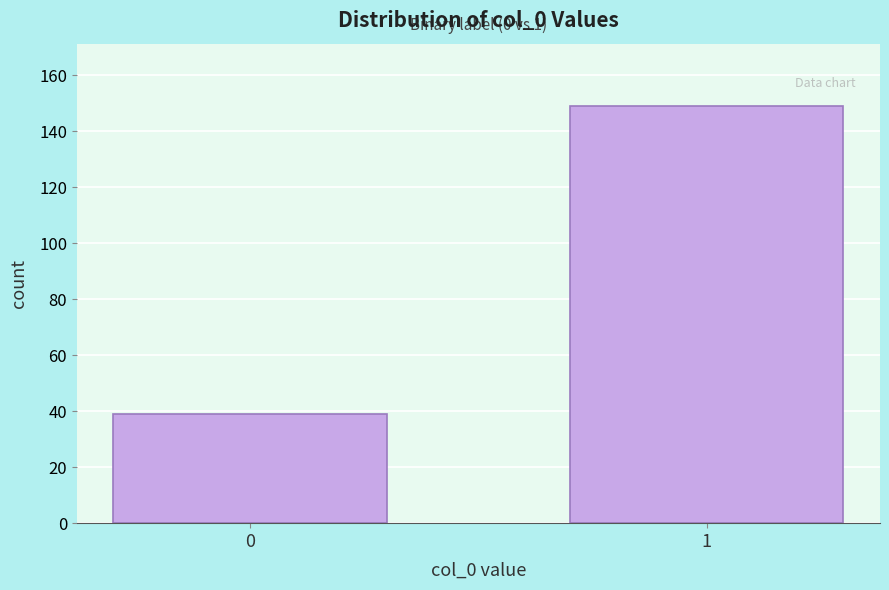

Reading left to right, transcribe all the data shown in this chart.

0=39	1=149